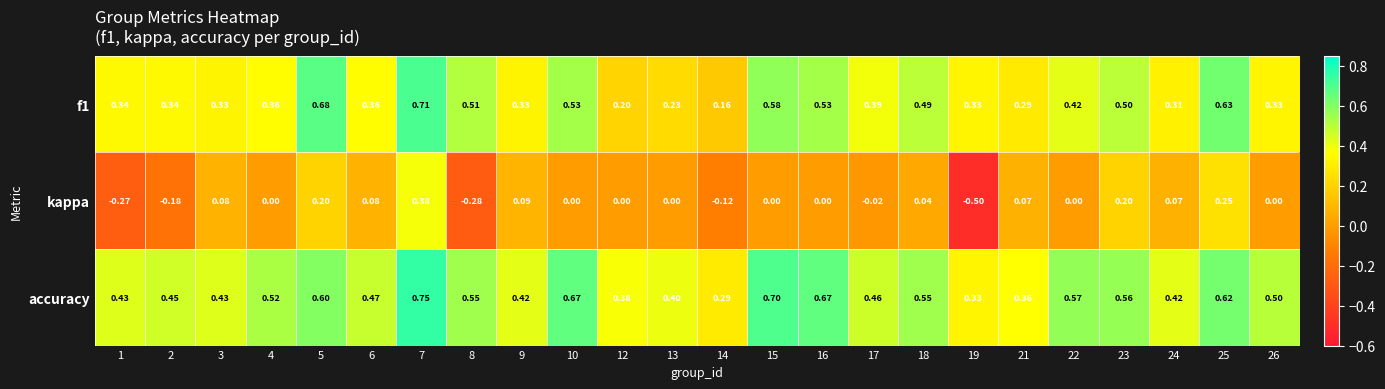

List the series in order of their peak value, lowest first.

kappa, f1, accuracy